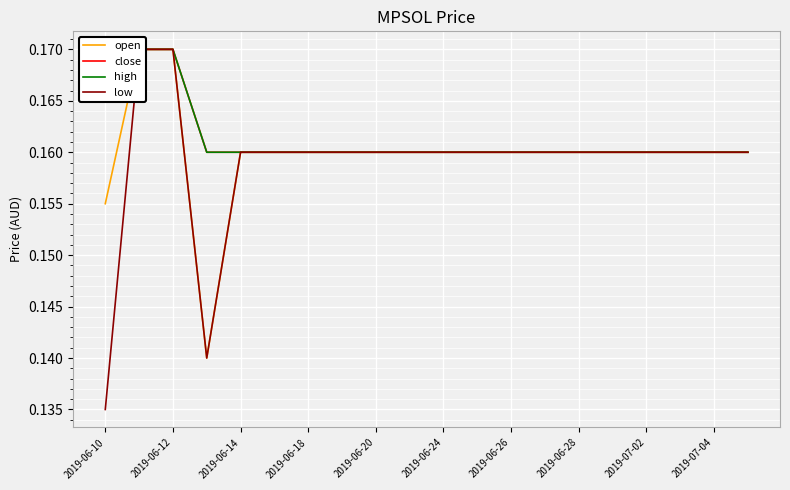

True or false: open and high cross at least once.

False